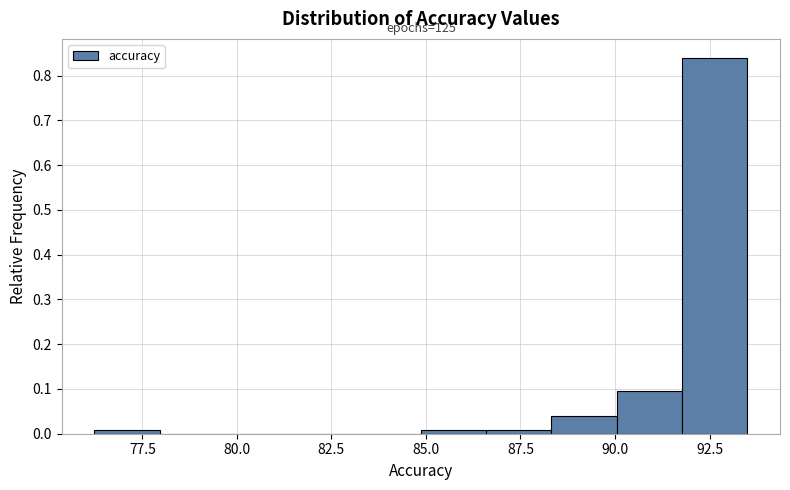

Around what value on the x-axis is the tallest bar? Give the approximate position of its centre, as read against the axis.

92.5